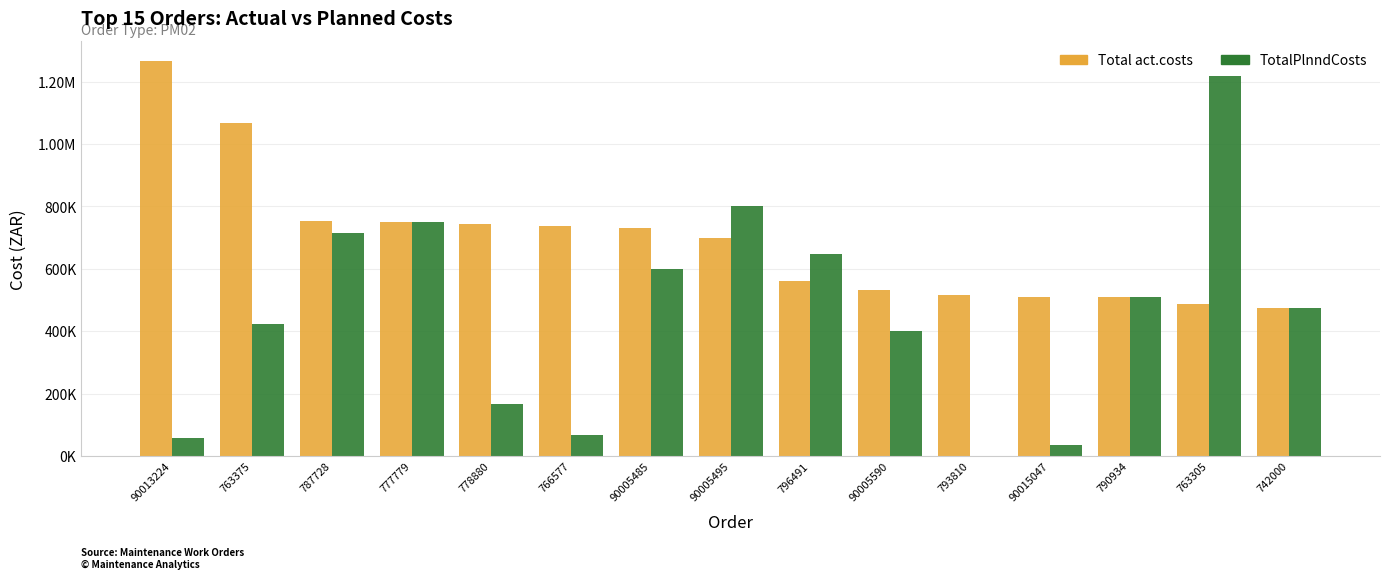

What are all the series names shown in the legend?

Total act.costs, TotalPlnndCosts